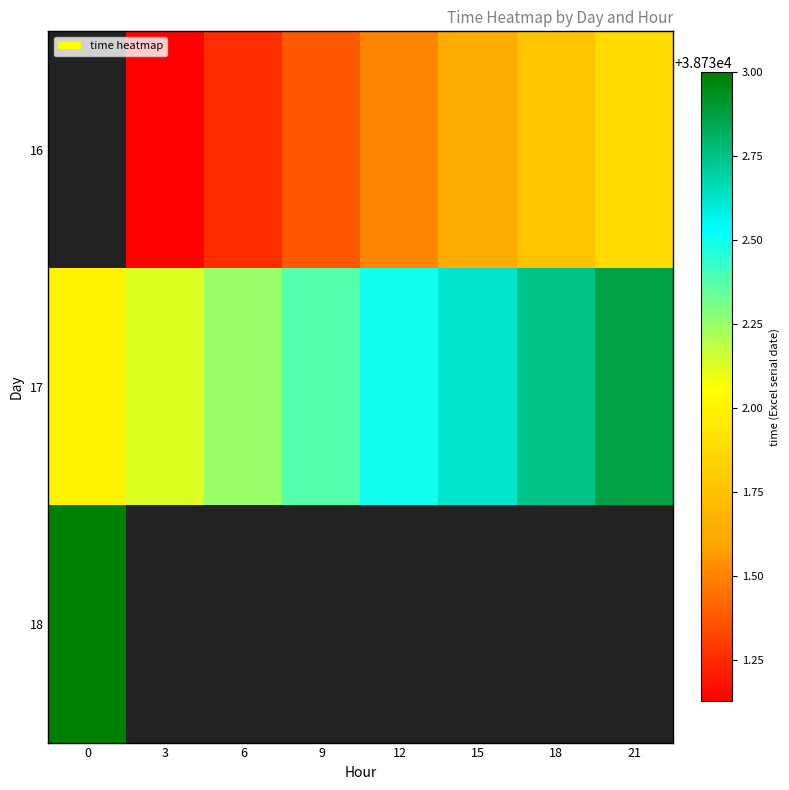

The 17 series shows 38732.1 at 3. True or false?

True